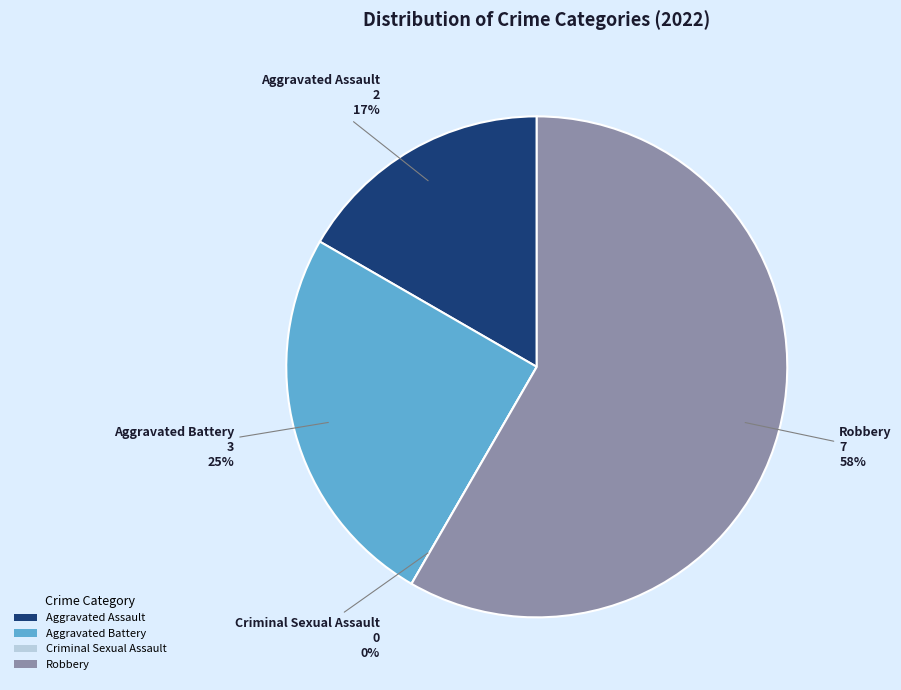

Between Criminal Sexual Assault and Robbery, which is larger?

Robbery